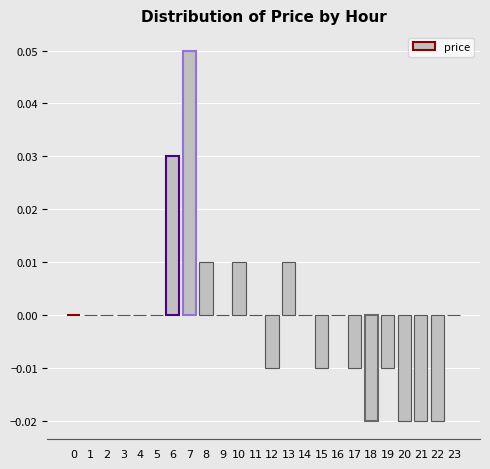

Which category has the highest value across all series?

7